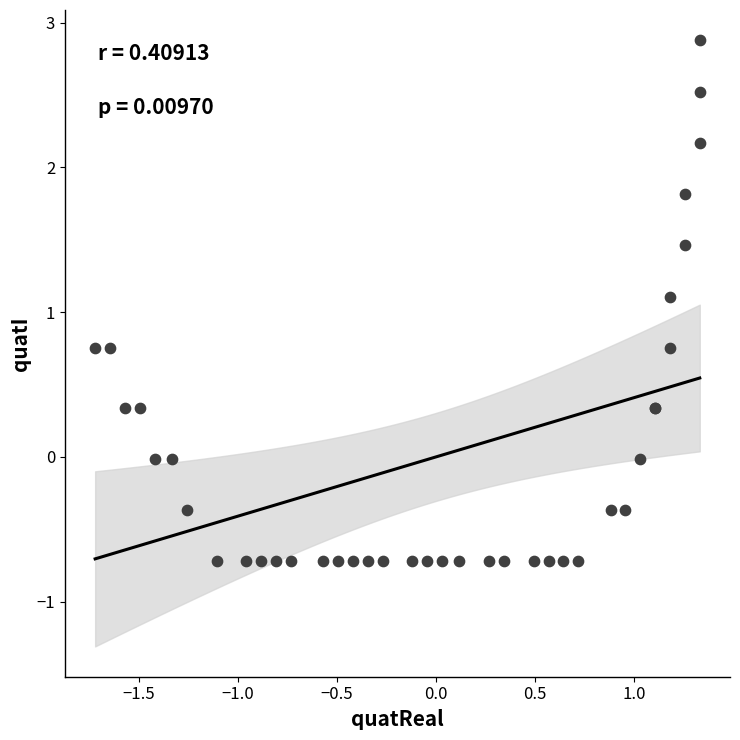

What Y value in the scatter plot is closest to 1?

1.1